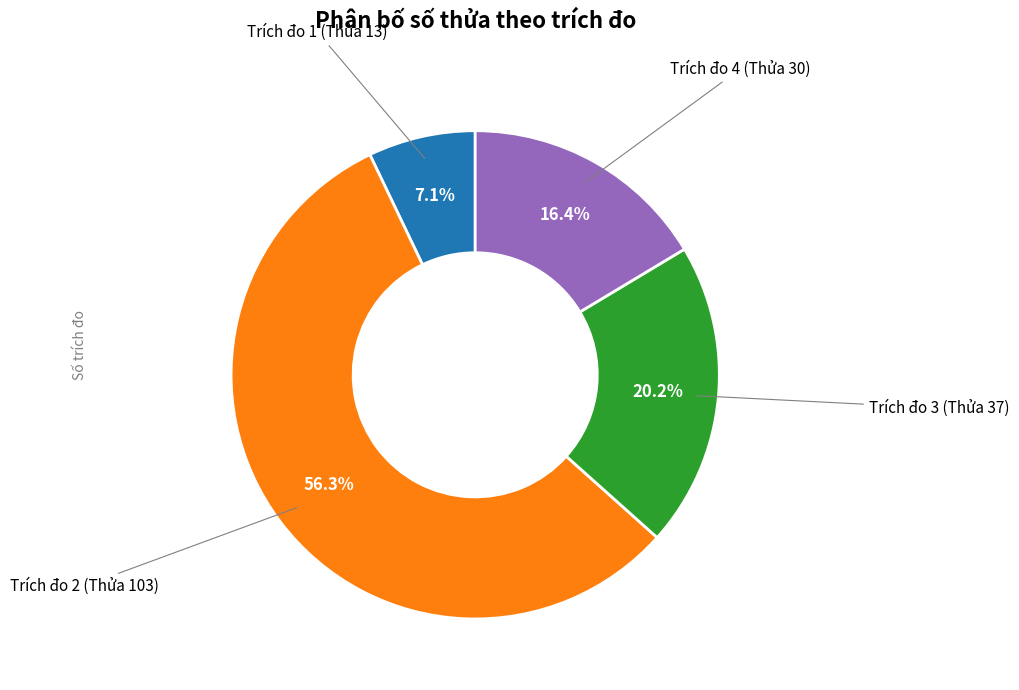

Is there a majority slice in this chart?

Yes